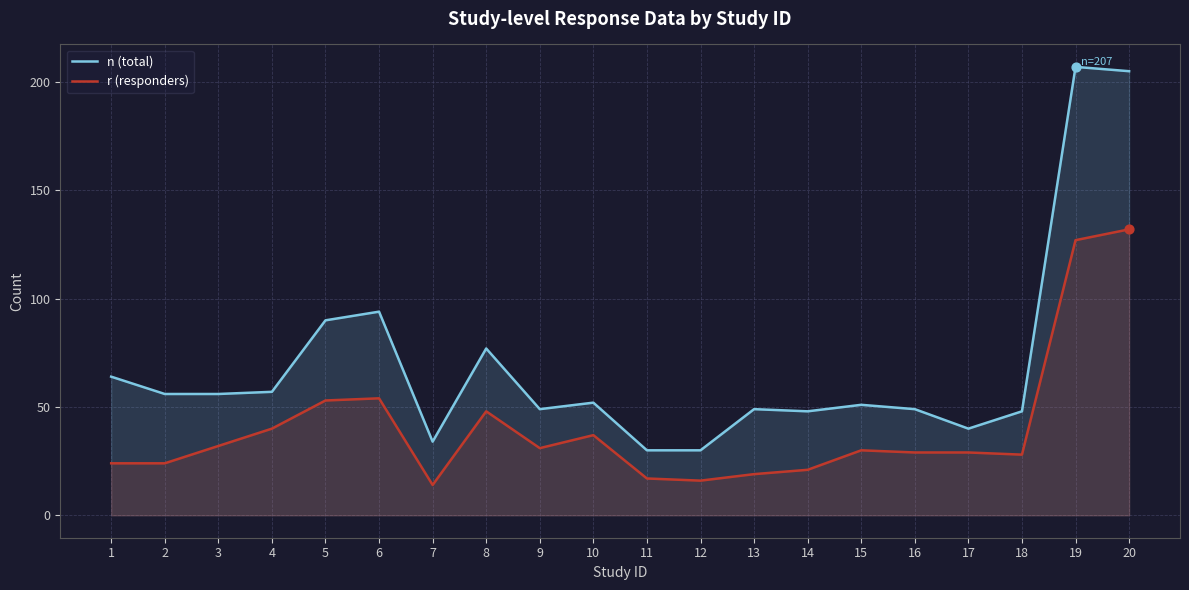

Which series has the widest spread of Y values?

n (total)